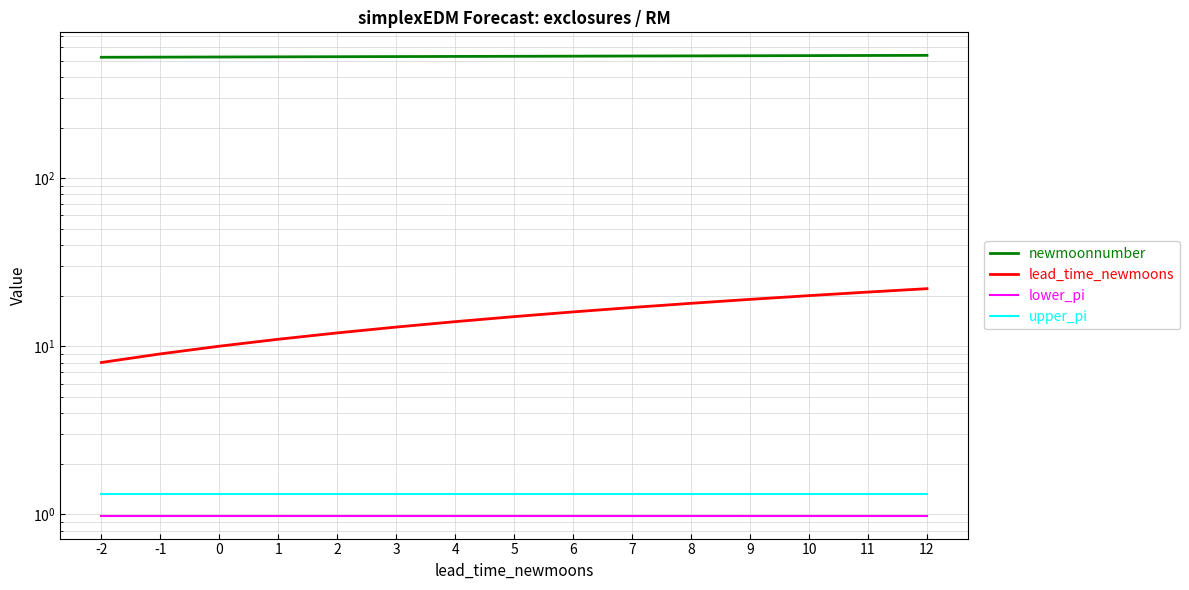

What are all the series names shown in the legend?

newmoonnumber, lead_time_newmoons, lower_pi, upper_pi